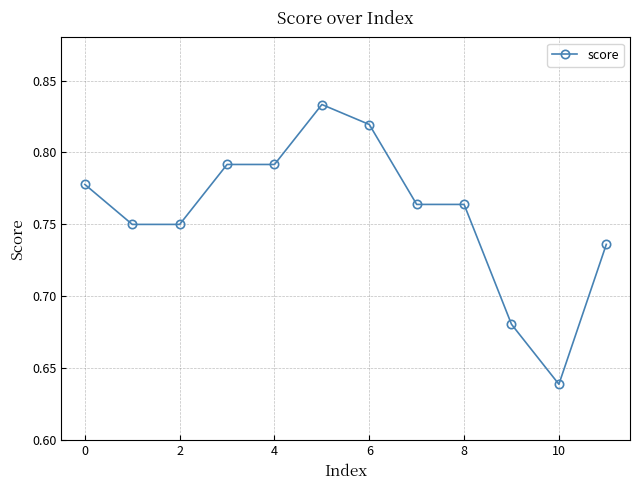

What is the sum of all values?

9.1